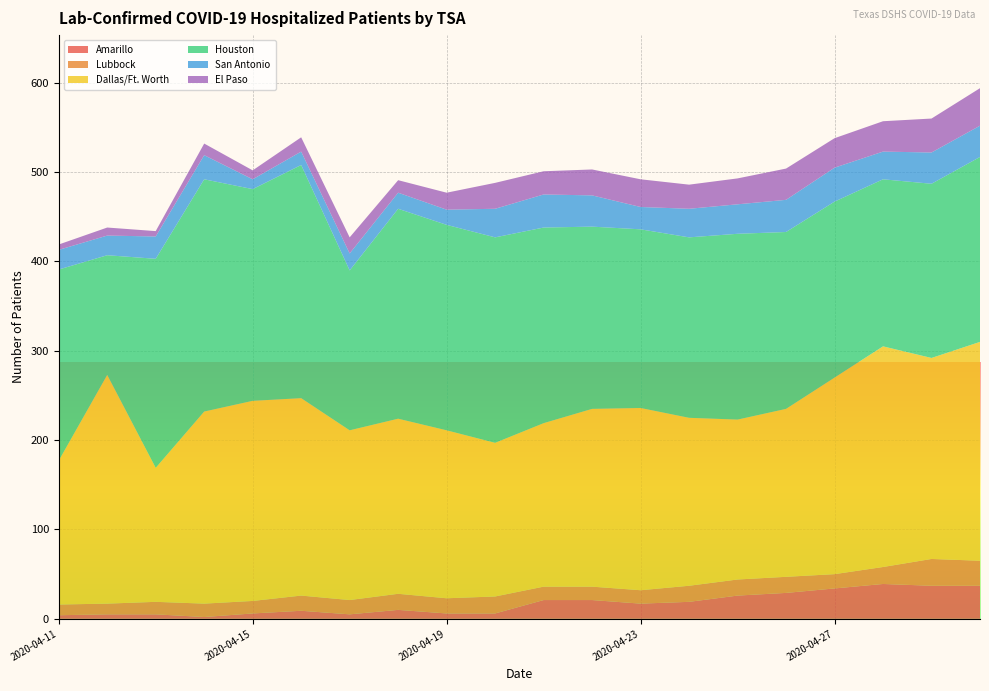

Reading right to left, transcribe all the data shown in this chart.

Amarillo: 37	37	39	34	29	26	19	17	21	21	6	6	10	5	9	6	2	5	5	4
Lubbock: 28	30	19	16	18	18	18	15	15	15	19	17	18	16	17	14	15	14	12	12
Dallas/Ft. Worth: 245	225	247	220	188	179	188	204	199	183	172	188	196	190	221	224	215	150	256	161
Houston: 207	195	187	197	198	208	202	200	204	219	230	230	235	179	261	237	260	234	134	214
San Antonio: 35	35	31	38	36	33	32	25	35	37	32	17	18	19	15	11	27	25	22	22
El Paso: 42	38	34	33	35	29	27	31	29	26	29	19	14	18	16	10	13	6	9	6